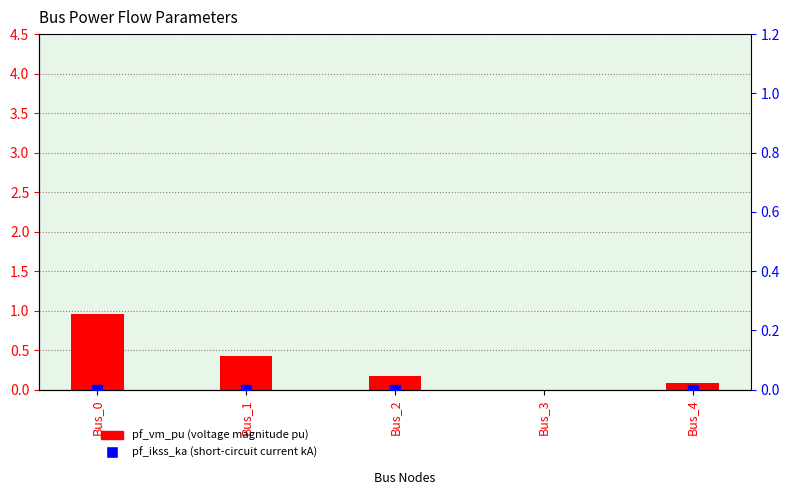

True or false: pf_ikss_ka has a value of 5.0 at Bus_3.

False